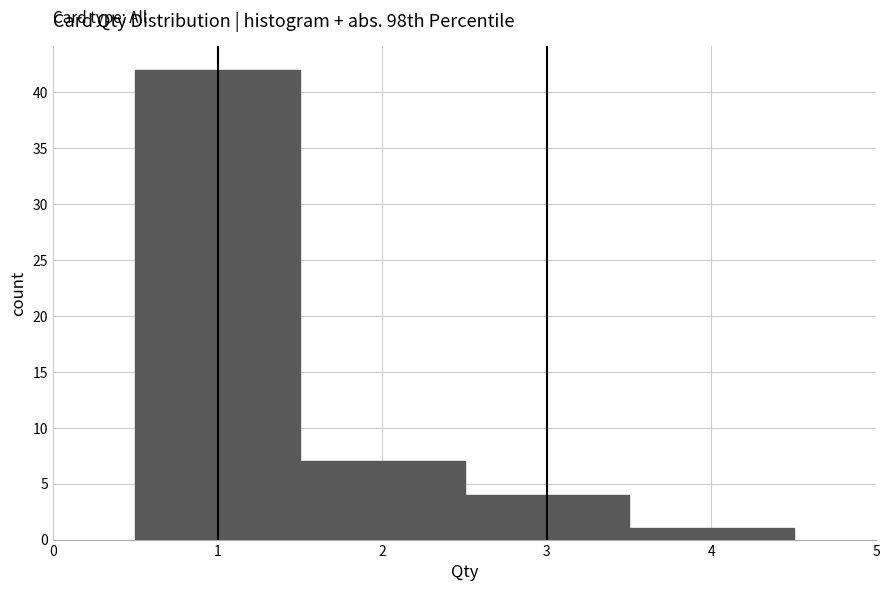

Reading left to right, transcribe this chart: for each bar, give the range it covers on the x-axis and its height. The values are not printed on the chart, so give them approximately, as read against the axis.

0.5 to 1.5: 42
1.5 to 2.5: 7
2.5 to 3.5: 4
3.5 to 4.5: 1